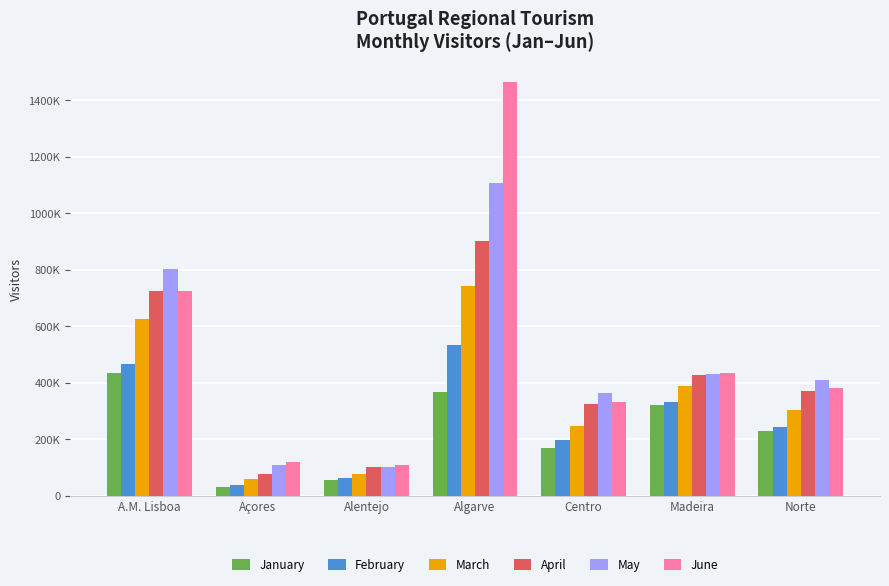

What position from the left is Norte?

7